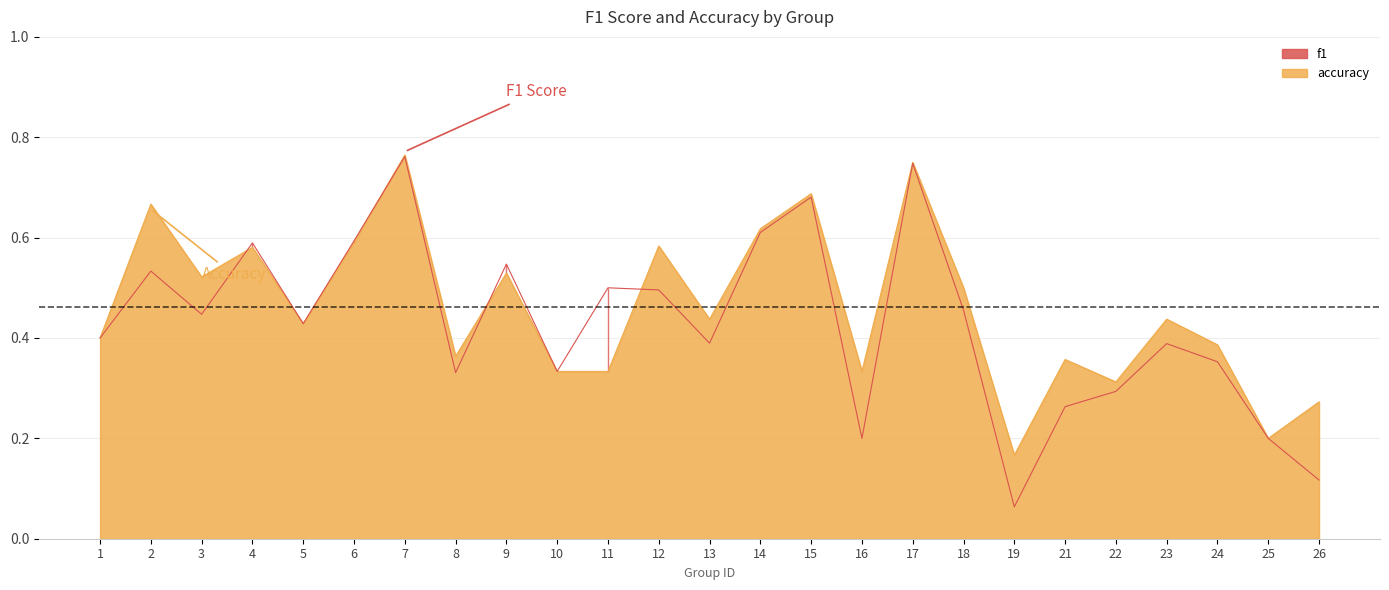

Which series has the largest total across all categories?

accuracy